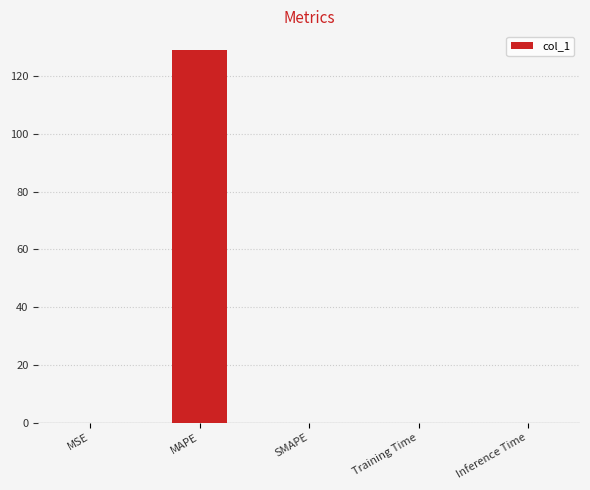

What is the sum of all values?

129.2